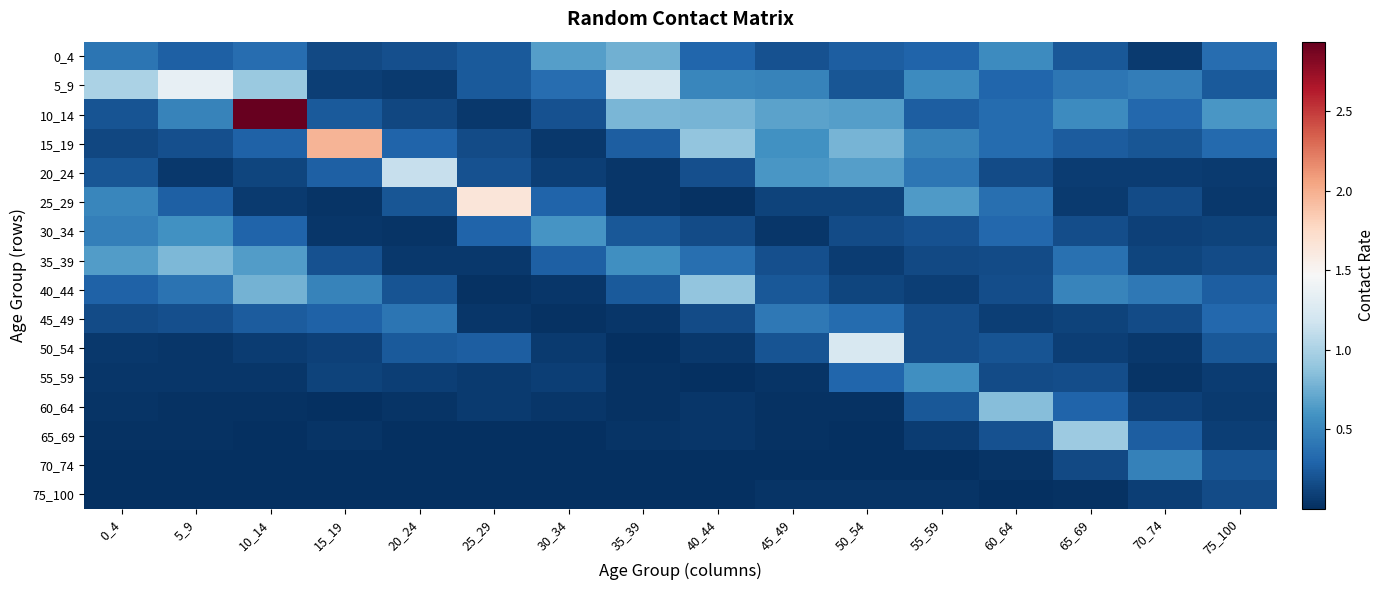

Reading right to left, what are all the values shown in this chart?

0_4: 75_100=0.4	70_74=0.1	65_69=0.2	60_64=0.5	55_59=0.3	50_54=0.3	45_49=0.2	40_44=0.3	35_39=0.8	30_34=0.7	25_29=0.2	20_24=0.2	15_19=0.1	10_14=0.3	5_9=0.3	0_4=0.4
5_9: 75_100=0.2	70_74=0.5	65_69=0.4	60_64=0.3	55_59=0.5	50_54=0.2	45_49=0.5	40_44=0.5	35_39=1.2	30_34=0.4	25_29=0.2	20_24=0.1	15_19=0.1	10_14=0.9	5_9=1.3	0_4=1.0
10_14: 75_100=0.6	70_74=0.3	65_69=0.5	60_64=0.3	55_59=0.3	50_54=0.7	45_49=0.7	40_44=0.8	35_39=0.8	30_34=0.2	25_29=0.1	20_24=0.1	15_19=0.2	10_14=2.9	5_9=0.5	0_4=0.2
15_19: 75_100=0.3	70_74=0.2	65_69=0.2	60_64=0.3	55_59=0.5	50_54=0.8	45_49=0.6	40_44=0.9	35_39=0.3	30_34=0.0	25_29=0.2	20_24=0.3	15_19=2.0	10_14=0.3	5_9=0.2	0_4=0.1
20_24: 75_100=0.1	70_74=0.1	65_69=0.1	60_64=0.2	55_59=0.4	50_54=0.7	45_49=0.6	40_44=0.2	35_39=0.0	30_34=0.1	25_29=0.2	20_24=1.1	15_19=0.3	10_14=0.1	5_9=0.1	0_4=0.2
25_29: 75_100=0.1	70_74=0.2	65_69=0.1	60_64=0.4	55_59=0.6	50_54=0.1	45_49=0.1	40_44=0.0	35_39=0.0	30_34=0.3	25_29=1.7	20_24=0.2	15_19=0.0	10_14=0.1	5_9=0.3	0_4=0.5
30_34: 75_100=0.1	70_74=0.1	65_69=0.2	60_64=0.3	55_59=0.2	50_54=0.2	45_49=0.0	40_44=0.2	35_39=0.2	30_34=0.6	25_29=0.3	20_24=0.0	15_19=0.0	10_14=0.3	5_9=0.6	0_4=0.5
35_39: 75_100=0.2	70_74=0.1	65_69=0.4	60_64=0.2	55_59=0.1	50_54=0.1	45_49=0.2	40_44=0.4	35_39=0.6	30_34=0.3	25_29=0.0	20_24=0.0	15_19=0.2	10_14=0.7	5_9=0.8	0_4=0.7
40_44: 75_100=0.3	70_74=0.4	65_69=0.5	60_64=0.2	55_59=0.1	50_54=0.1	45_49=0.2	40_44=0.9	35_39=0.2	30_34=0.0	25_29=0.0	20_24=0.2	15_19=0.5	10_14=0.8	5_9=0.4	0_4=0.3
45_49: 75_100=0.3	70_74=0.2	65_69=0.1	60_64=0.1	55_59=0.2	50_54=0.3	45_49=0.4	40_44=0.2	35_39=0.0	30_34=0.0	25_29=0.0	20_24=0.4	15_19=0.3	10_14=0.2	5_9=0.2	0_4=0.2
50_54: 75_100=0.2	70_74=0.1	65_69=0.1	60_64=0.2	55_59=0.2	50_54=1.2	45_49=0.2	40_44=0.1	35_39=0.0	30_34=0.1	25_29=0.3	20_24=0.2	15_19=0.1	10_14=0.1	5_9=0.0	0_4=0.1
55_59: 75_100=0.1	70_74=0.0	65_69=0.2	60_64=0.2	55_59=0.6	50_54=0.3	45_49=0.0	40_44=0.0	35_39=0.0	30_34=0.1	25_29=0.1	20_24=0.1	15_19=0.1	10_14=0.0	5_9=0.0	0_4=0.0
60_64: 75_100=0.1	70_74=0.1	65_69=0.3	60_64=0.8	55_59=0.2	50_54=0.0	45_49=0.0	40_44=0.0	35_39=0.0	30_34=0.0	25_29=0.1	20_24=0.0	15_19=0.0	10_14=0.0	5_9=0.0	0_4=0.0
65_69: 75_100=0.1	70_74=0.3	65_69=0.9	60_64=0.2	55_59=0.1	50_54=0.0	45_49=0.0	40_44=0.0	35_39=0.0	30_34=0.0	25_29=0.0	20_24=0.0	15_19=0.0	10_14=0.0	5_9=0.0	0_4=0.0
70_74: 75_100=0.2	70_74=0.5	65_69=0.1	60_64=0.0	55_59=0.0	50_54=0.0	45_49=0.0	40_44=0.0	35_39=0.0	30_34=0.0	25_29=0.0	20_24=0.0	15_19=0.0	10_14=0.0	5_9=0.0	0_4=0.0
75_100: 75_100=0.2	70_74=0.1	65_69=0.0	60_64=0.0	55_59=0.0	50_54=0.0	45_49=0.0	40_44=0.0	35_39=0.0	30_34=0.0	25_29=0.0	20_24=0.0	15_19=0.0	10_14=0.0	5_9=0.0	0_4=0.0